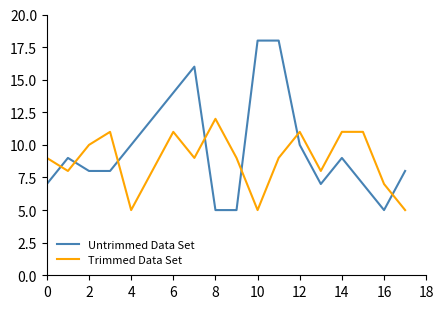

Reading right to left, list all the values displayed in this chart.

Untrimmed Data Set: 8	5	7	9	7	10	18	18	5	5	16	14	12	10	8	8	9	7
Trimmed Data Set: 5	7	11	11	8	11	9	5	9	12	9	11	8	5	11	10	8	9